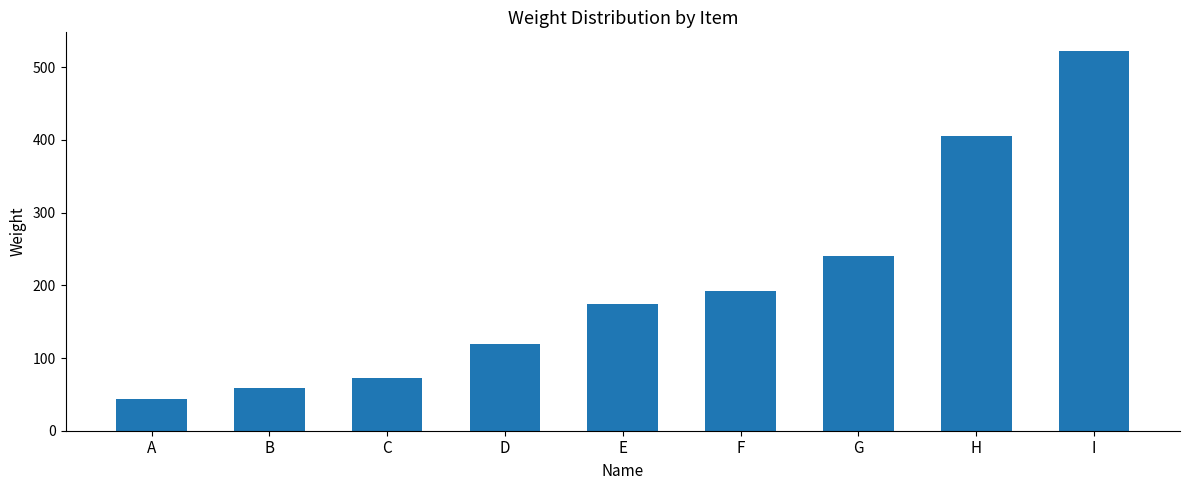

Reading left to right, list all the values displayed in this chart.

A=43	B=59	C=72	D=119	E=175	F=192	G=240	H=405	I=522